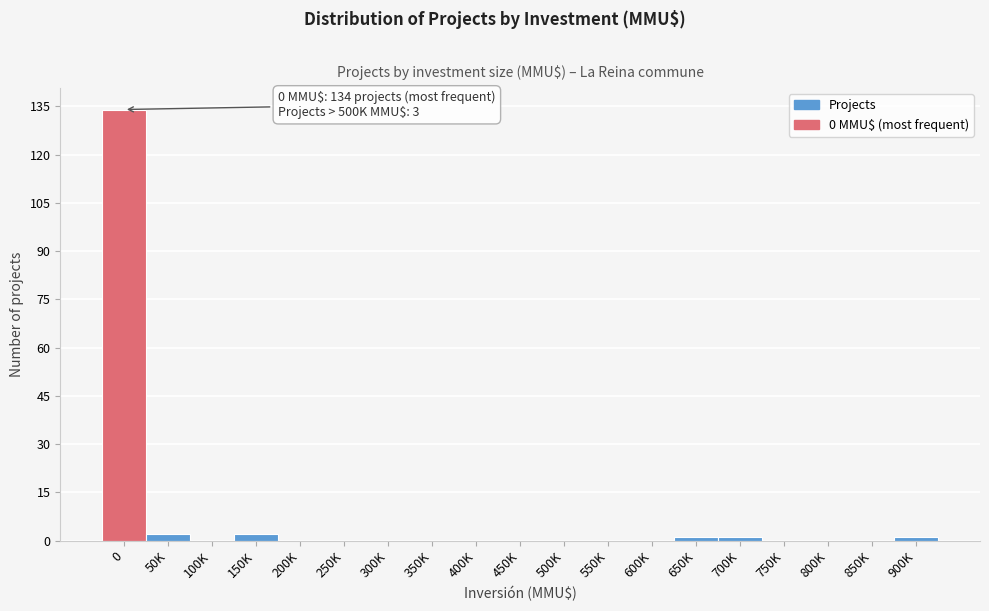

Reading left to right, transcribe all the data shown in this chart.

0=134	50K=2	100K=0	150K=2	200K=0	250K=0	300K=0	350K=0	400K=0	450K=0	500K=0	550K=0	600K=0	650K=1	700K=1	750K=0	800K=0	850K=0	900K=1